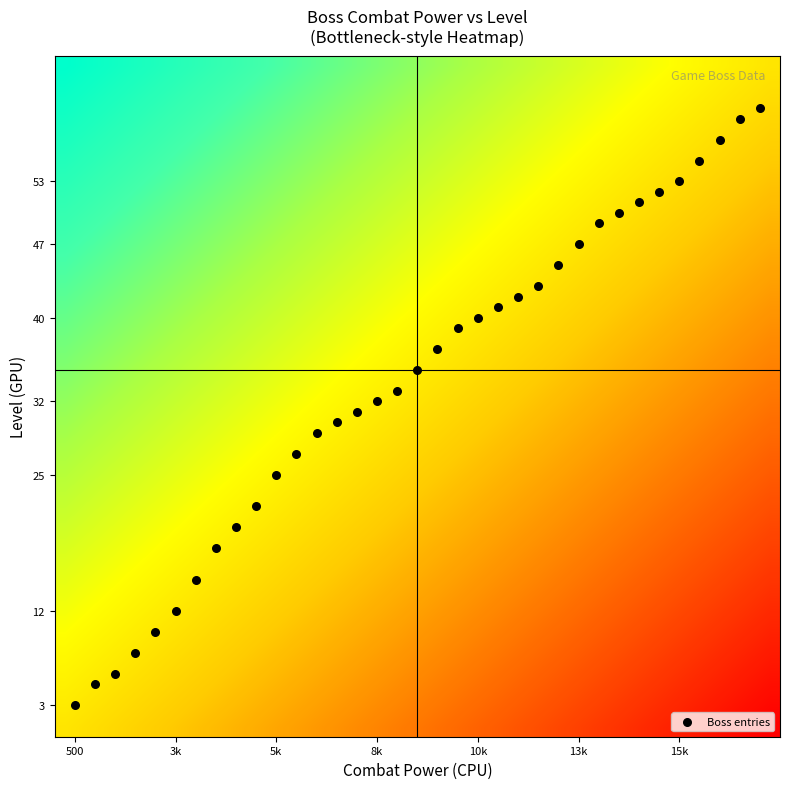

Which series has the largest range (max minus min)?

Boss entries